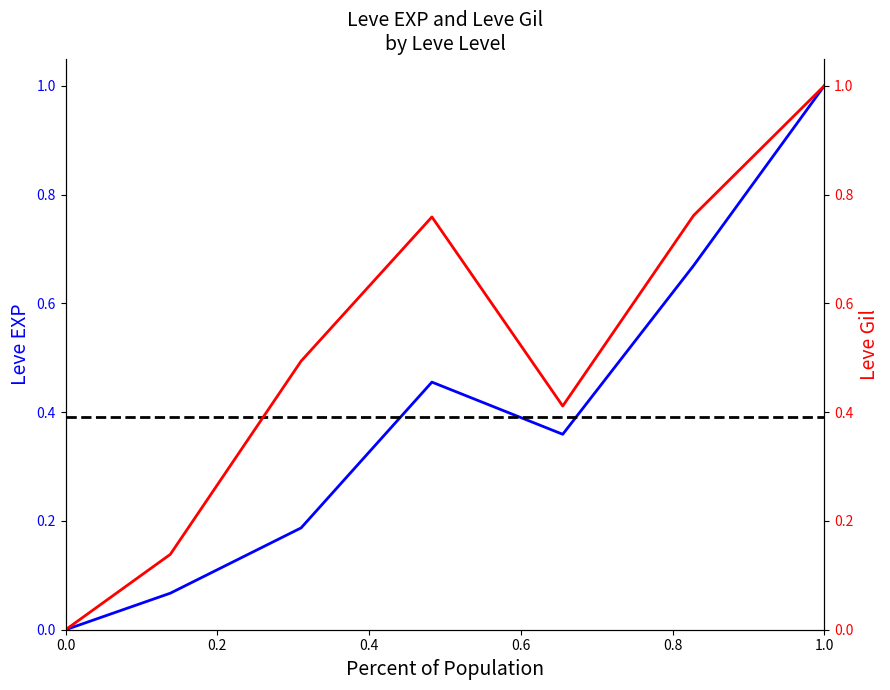

How many data points does each series have?

7